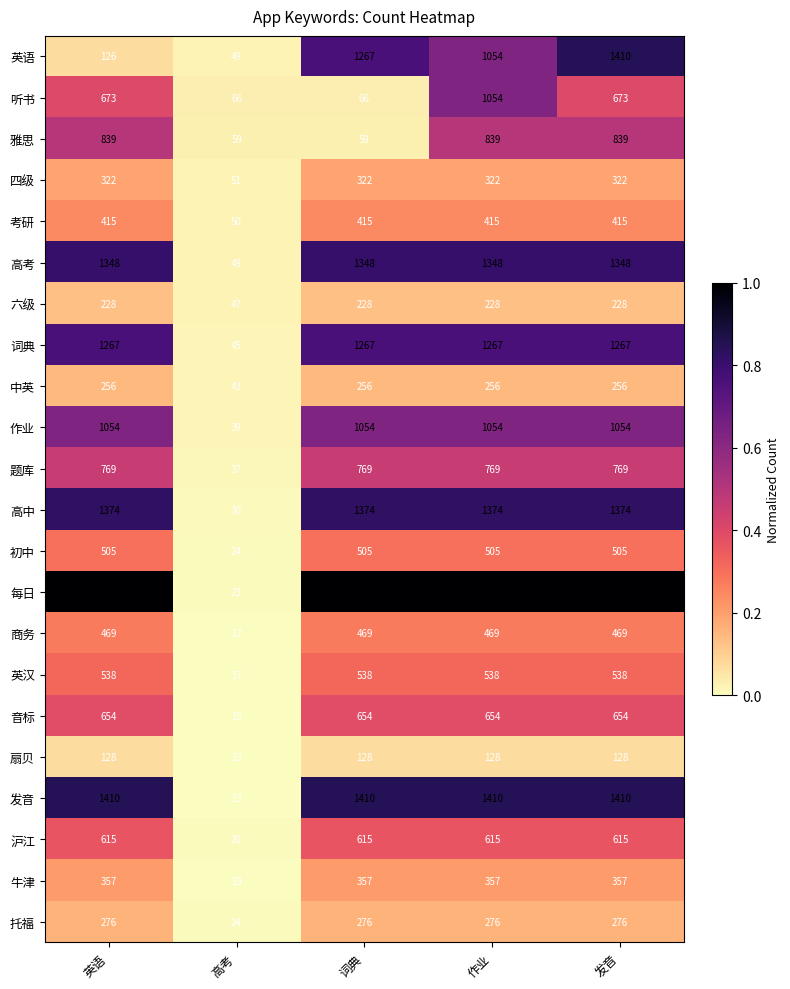

What is the sum of the 沪江 values at 英语 and 作业?

1230